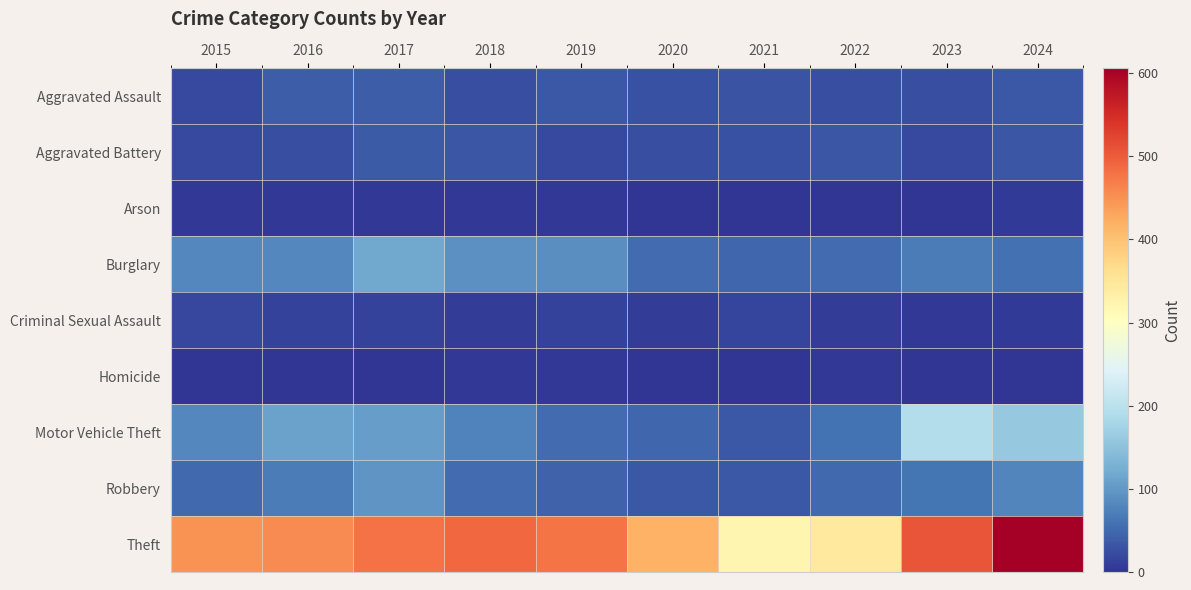

What is the difference between the highest and lowest values at 2016?

453